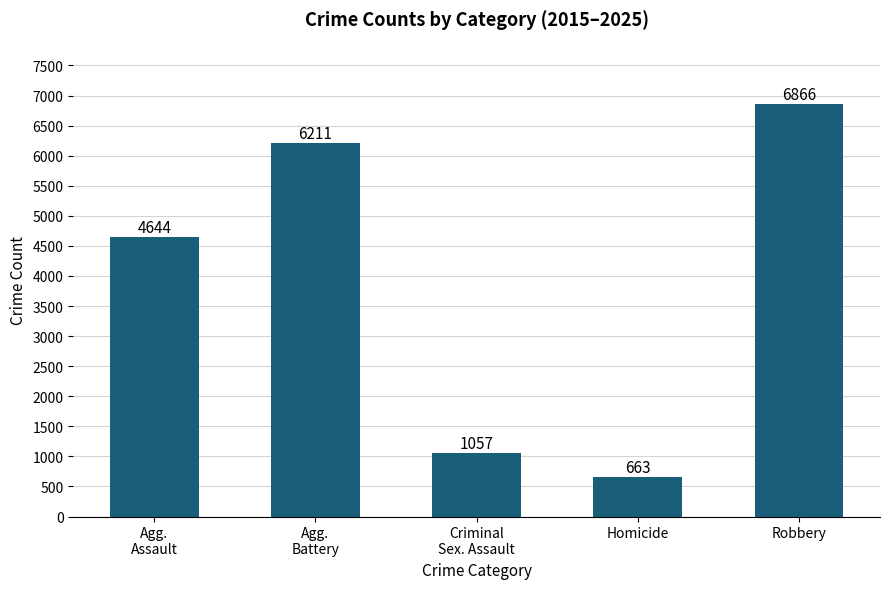

Reading left to right, list all the values displayed in this chart.

4644	6211	1057	663	6866